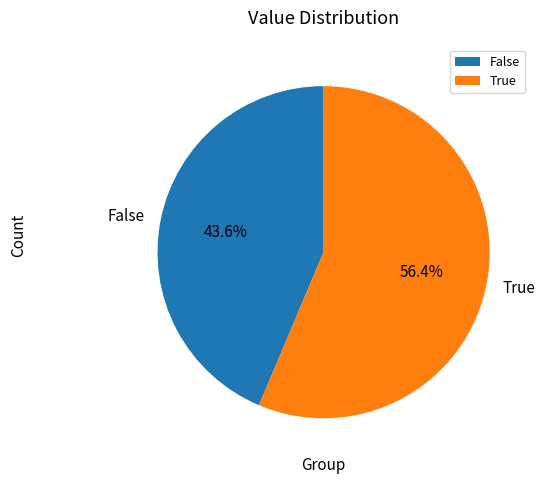

To the nearest percent, what is the average slice percentage?

50%